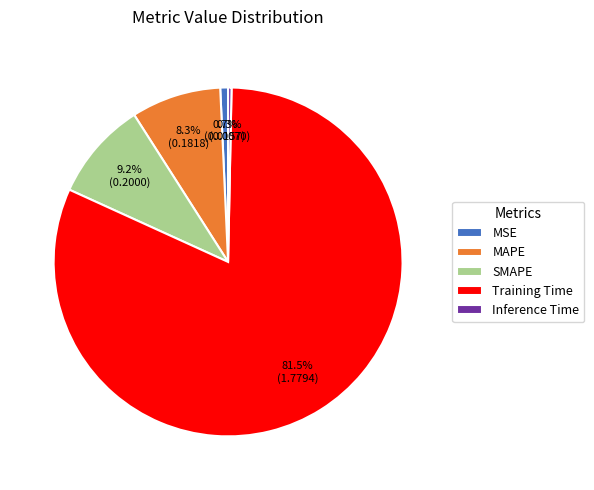

Is Training Time the majority of the pie?

Yes